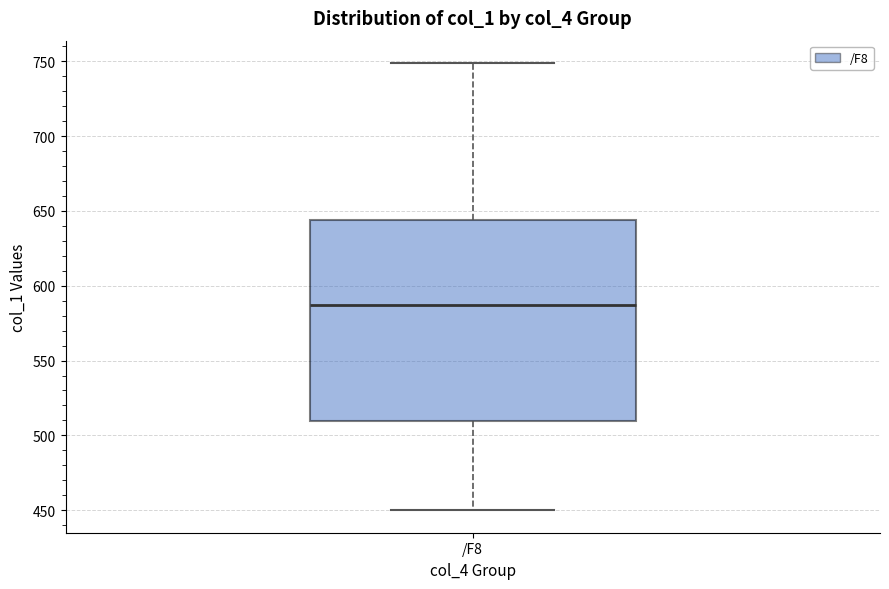

Where is the lower edge of the box for /F8 on the y-axis? The values are not printed on the chart, so give them approximately, as read against the axis.

510